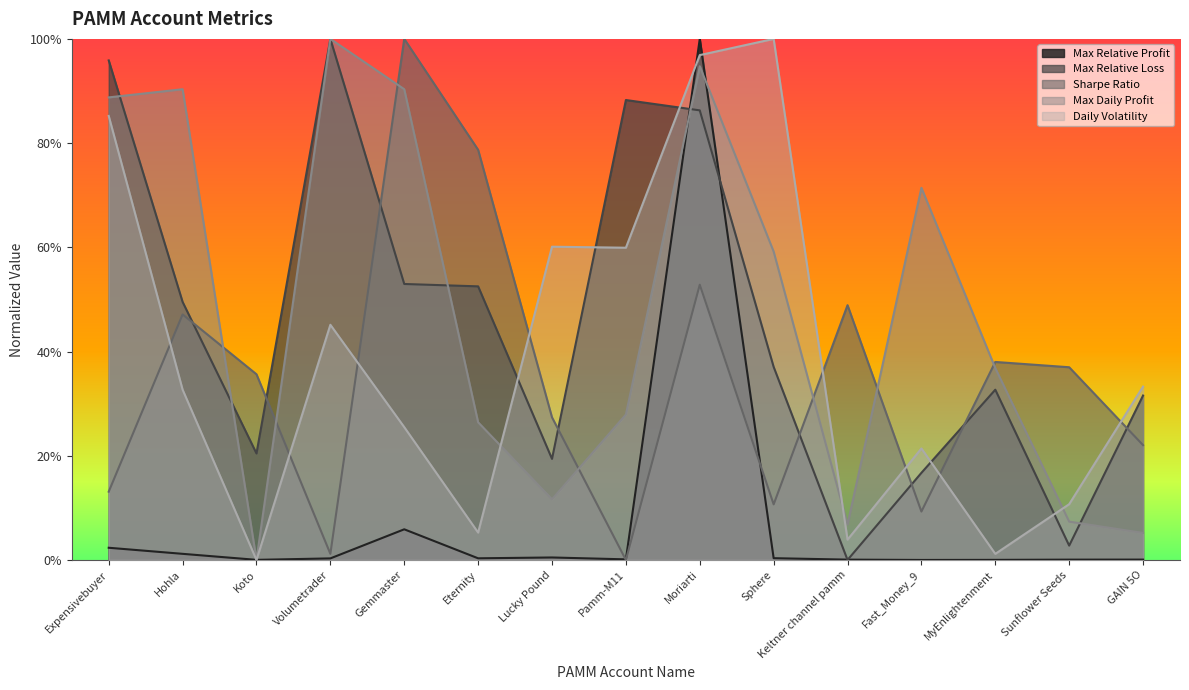

True or false: Sharpe Ratio has more than 2 points higher than both neighbors.

True